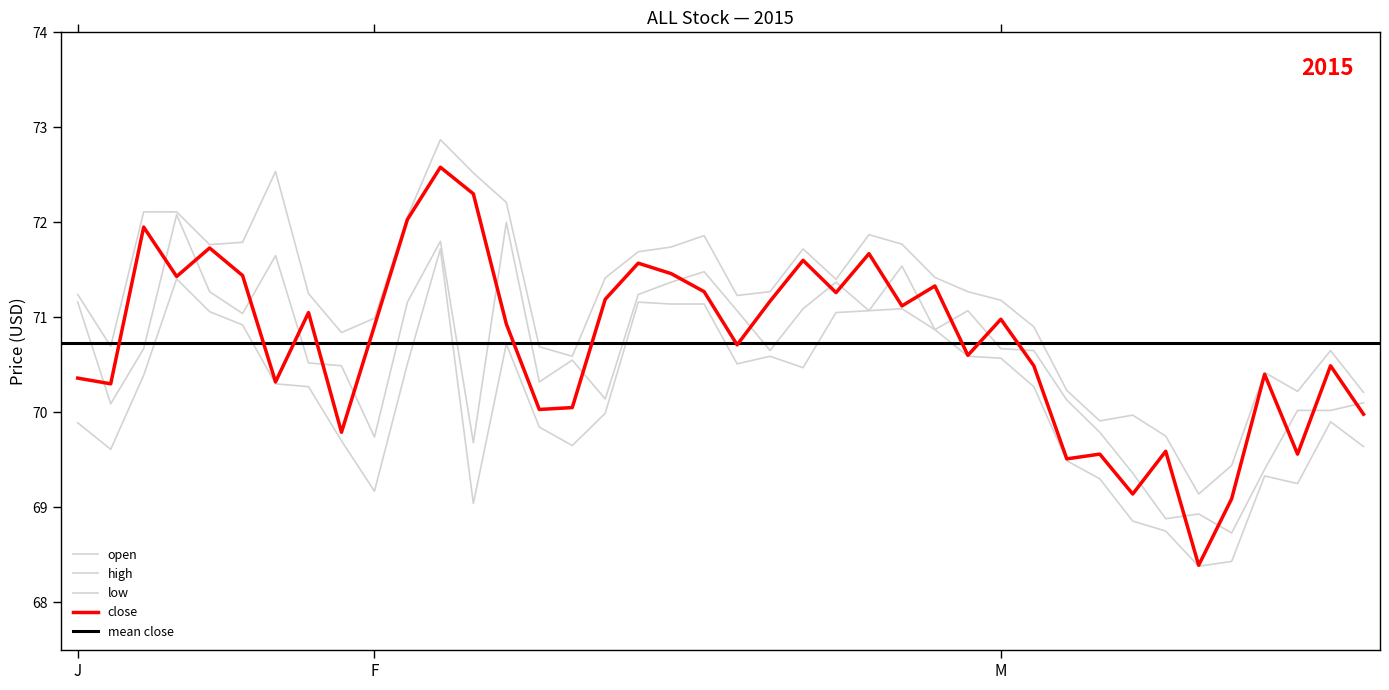

What is the greatest value displayed?

72.9